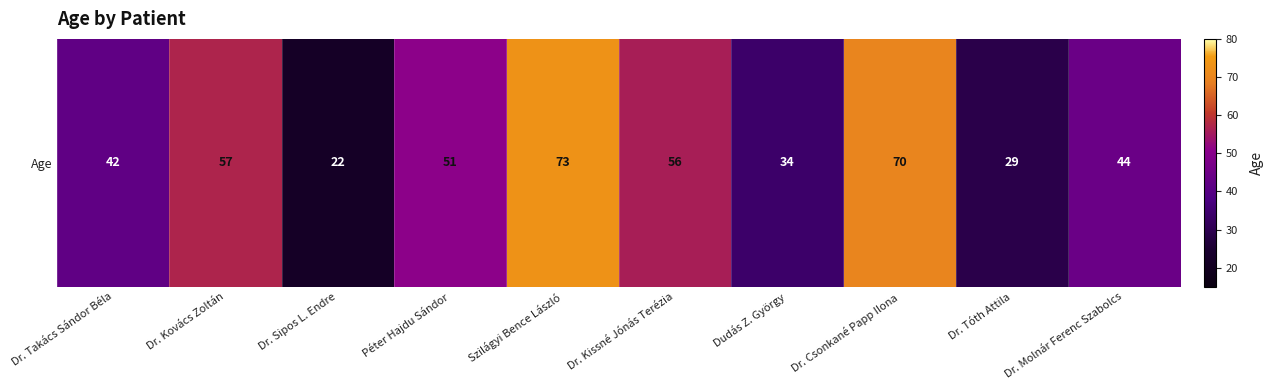

Count the number of data series in this chart.

1